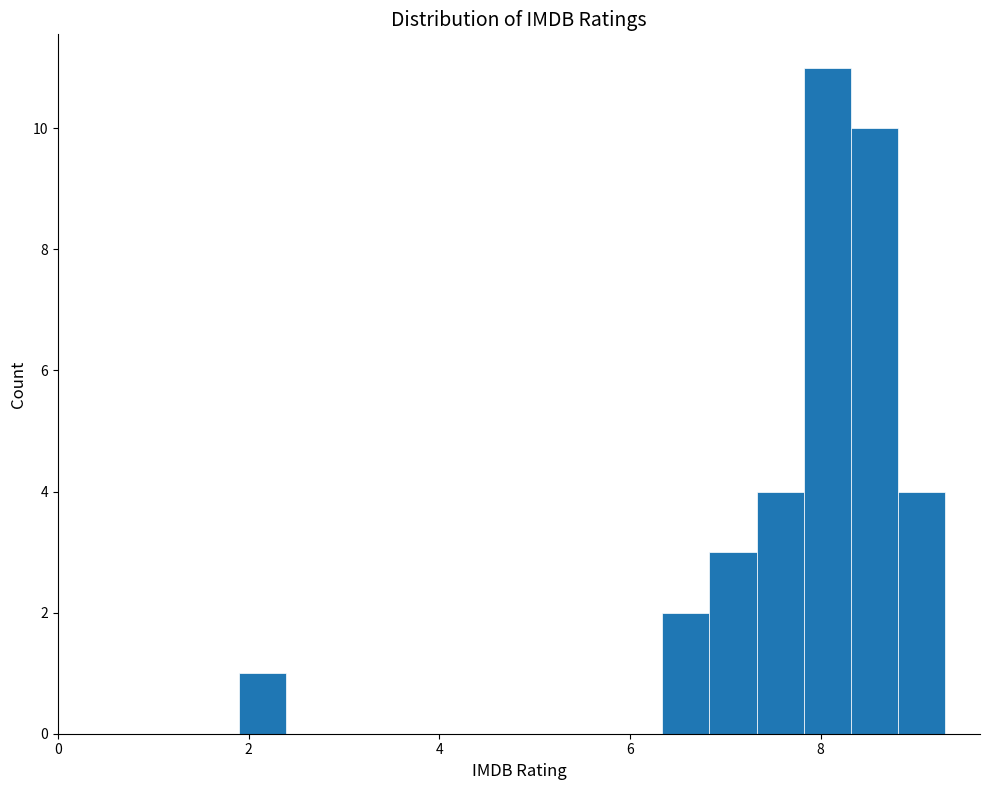

Around what value on the x-axis is the tallest bar? Give the approximate position of its centre, as read against the axis.

8.0